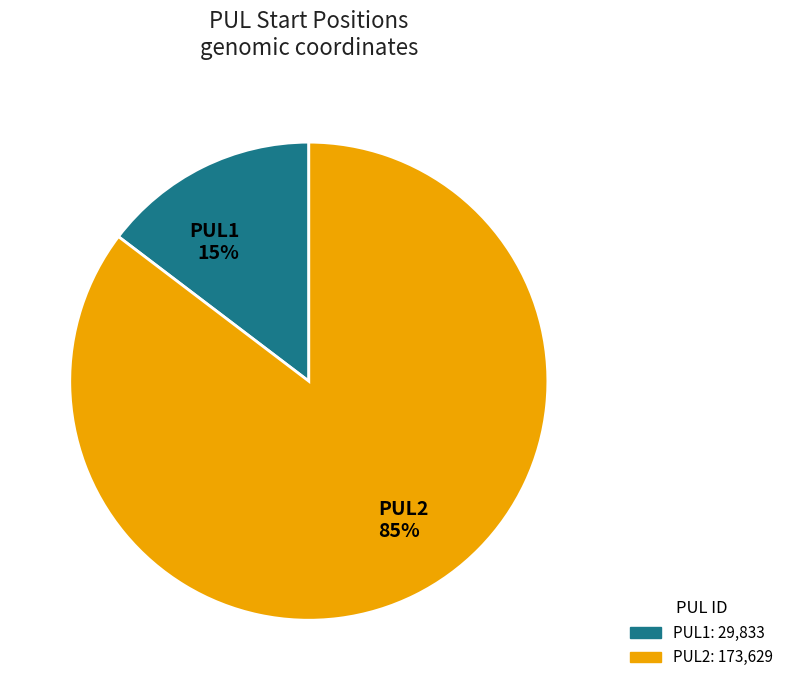

Does PUL1 account for over 50% of the chart?

No